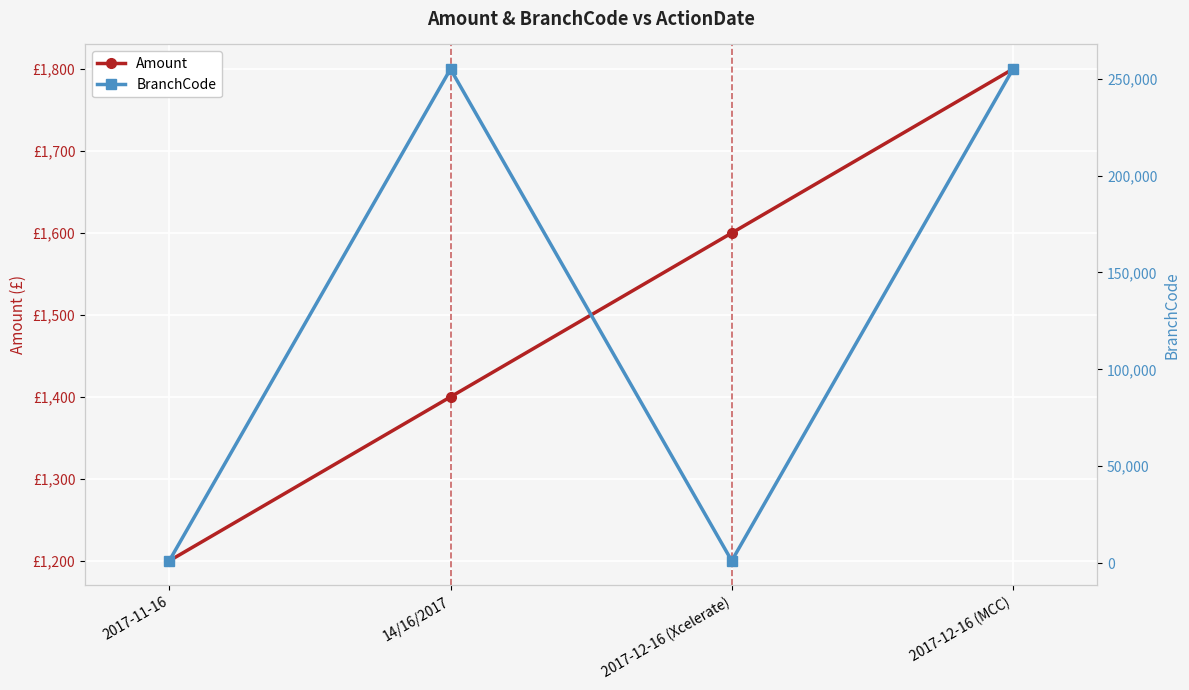

What is the highest value of the BranchCode series?

255005